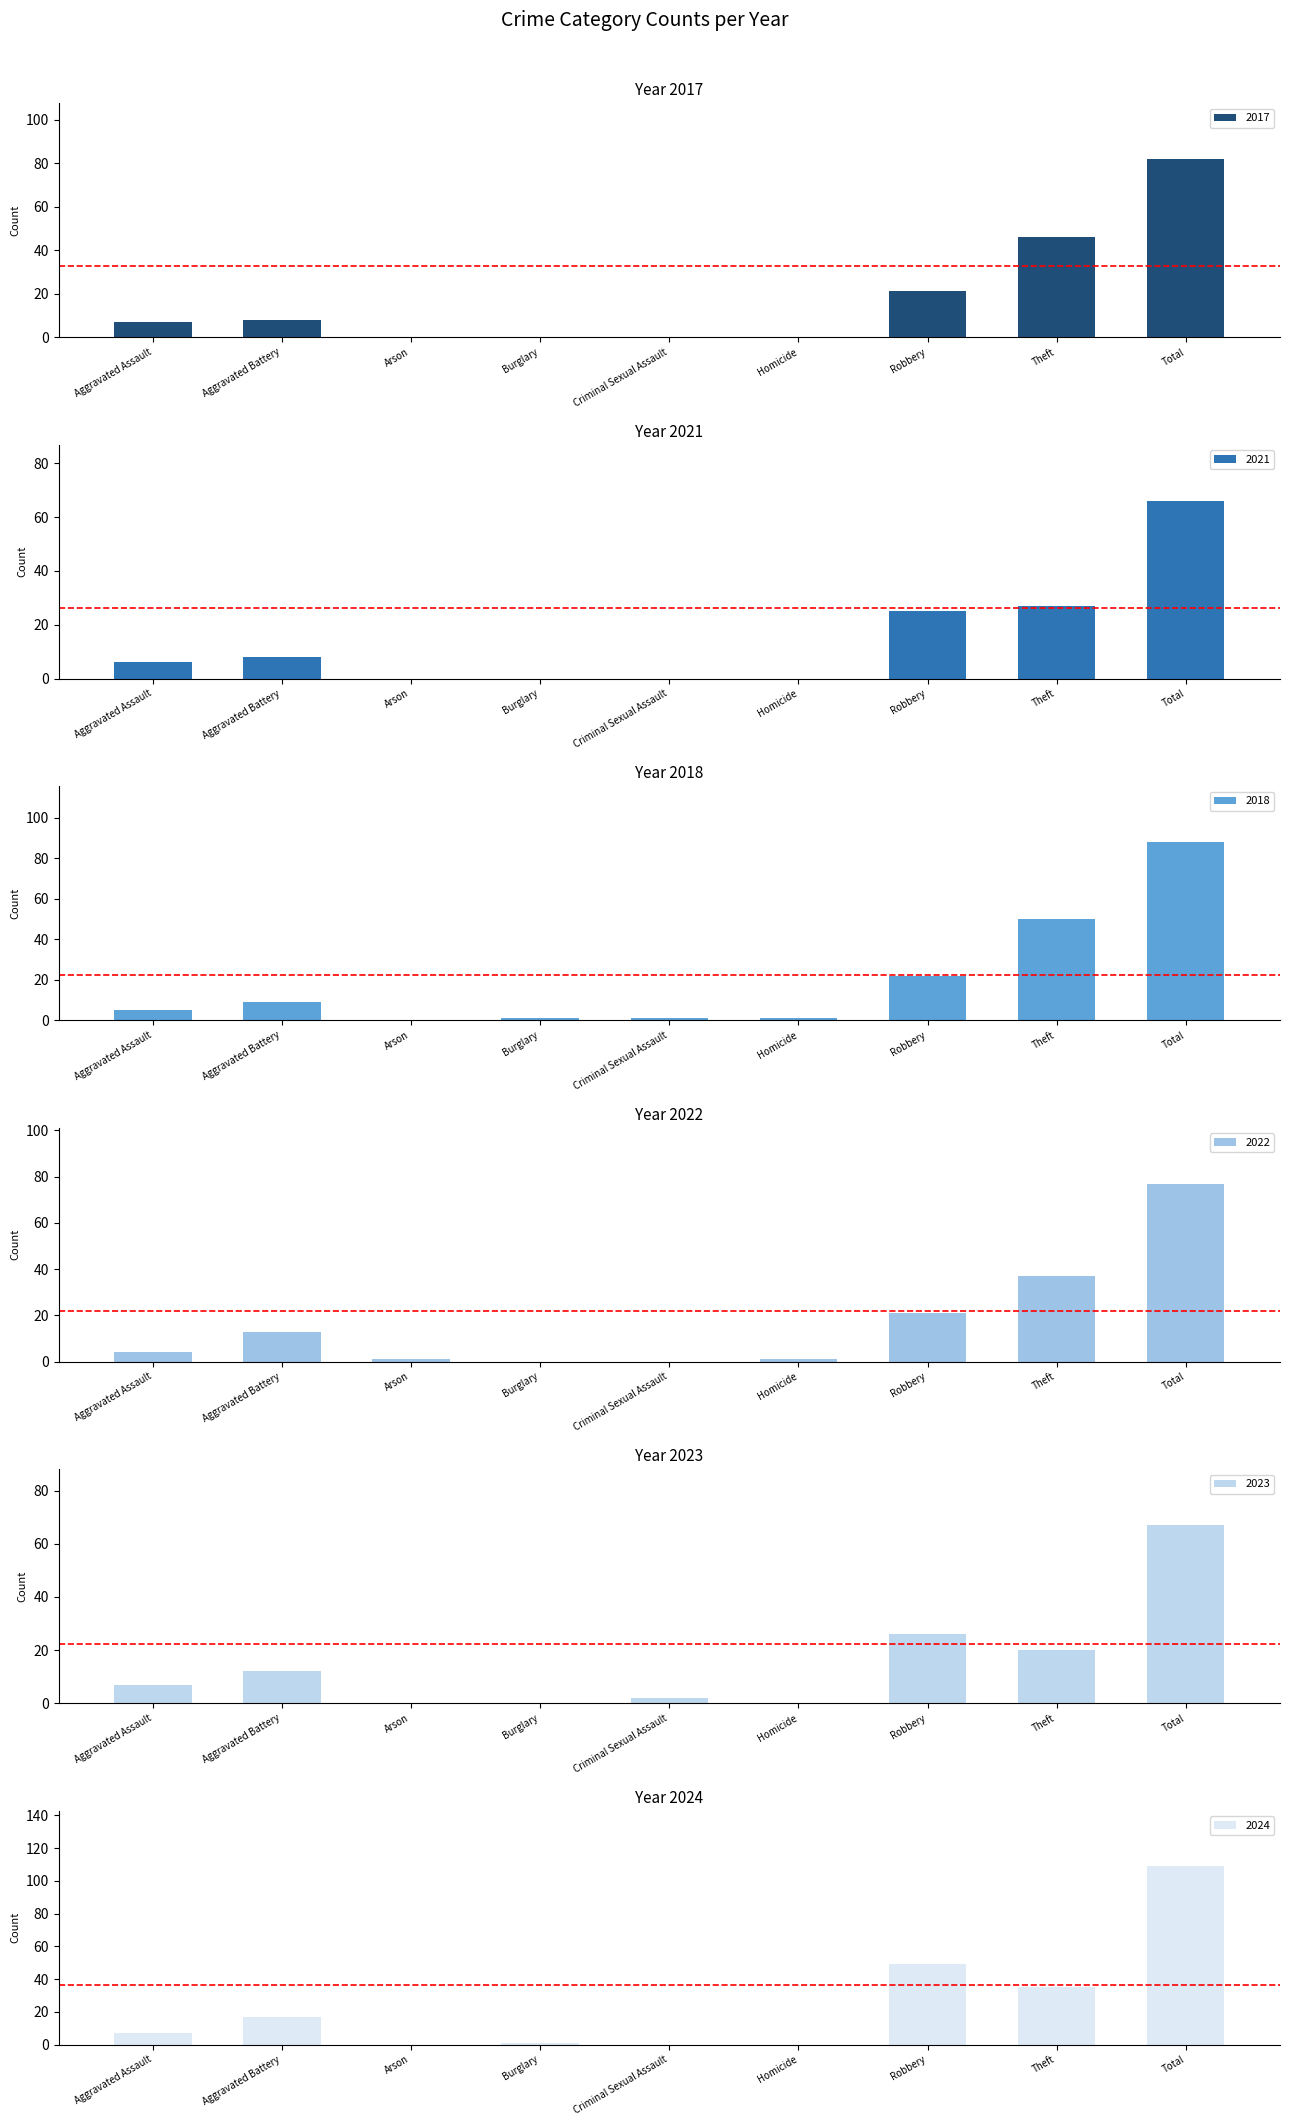

Which category has the highest value across all series?

Total